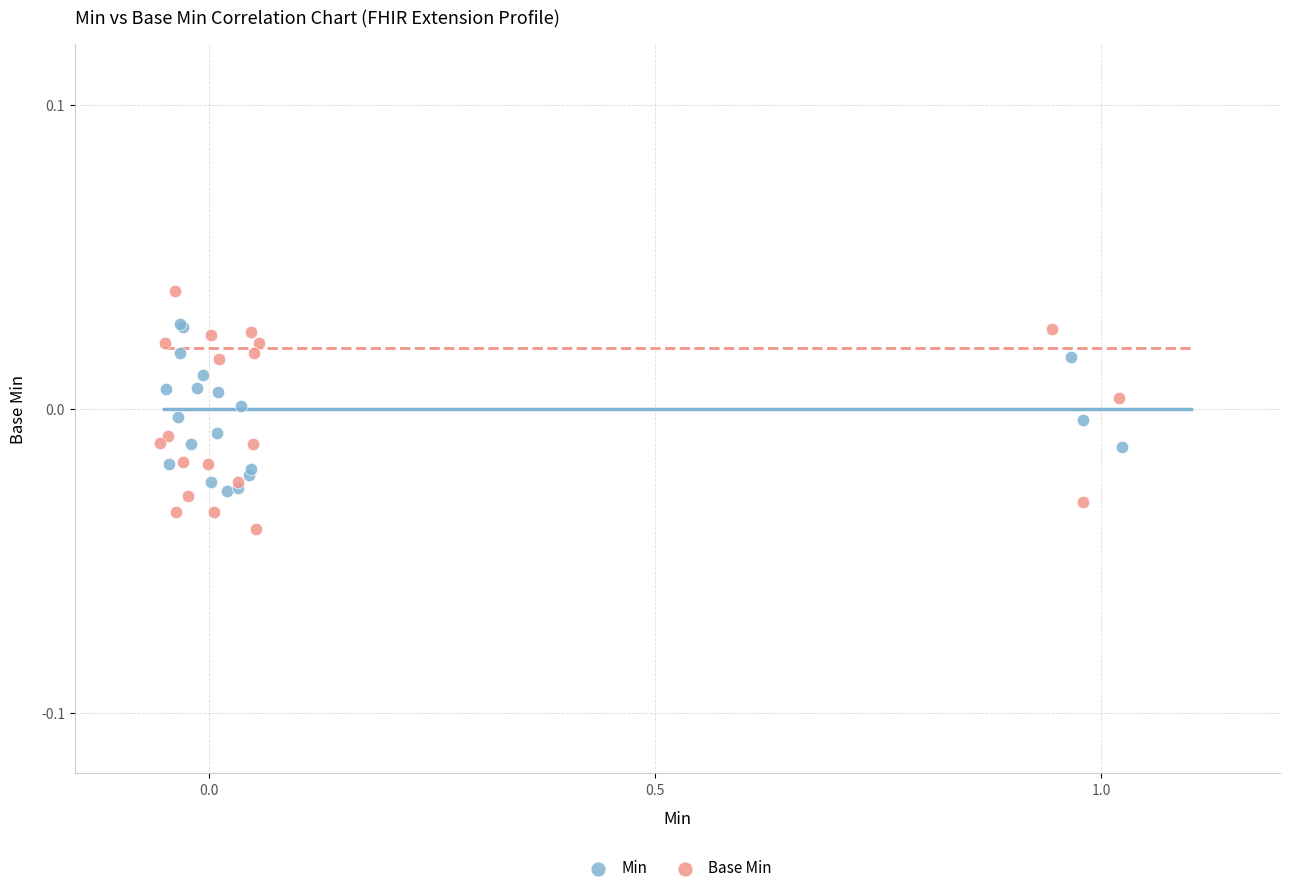

Which series contains the lowest Y value?

Base Min